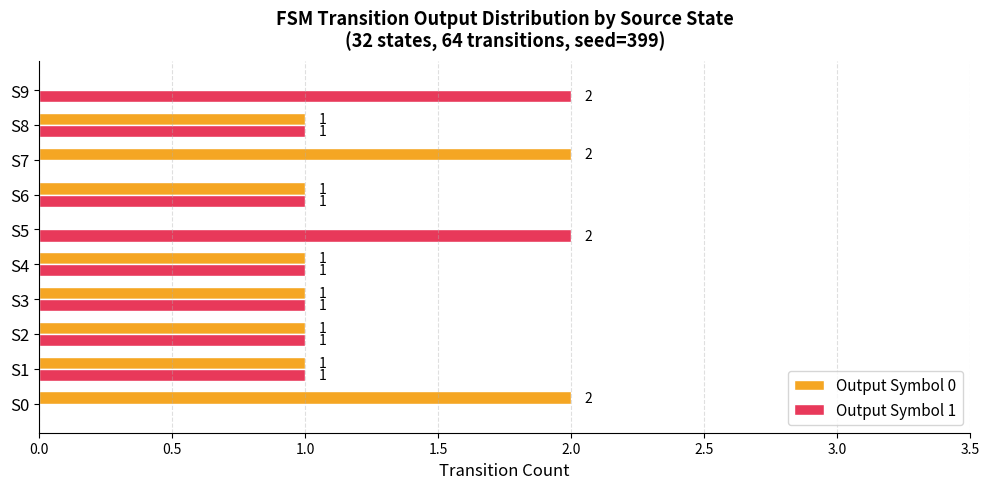

How many Output Symbol 1 values are between 1 and 2?

8